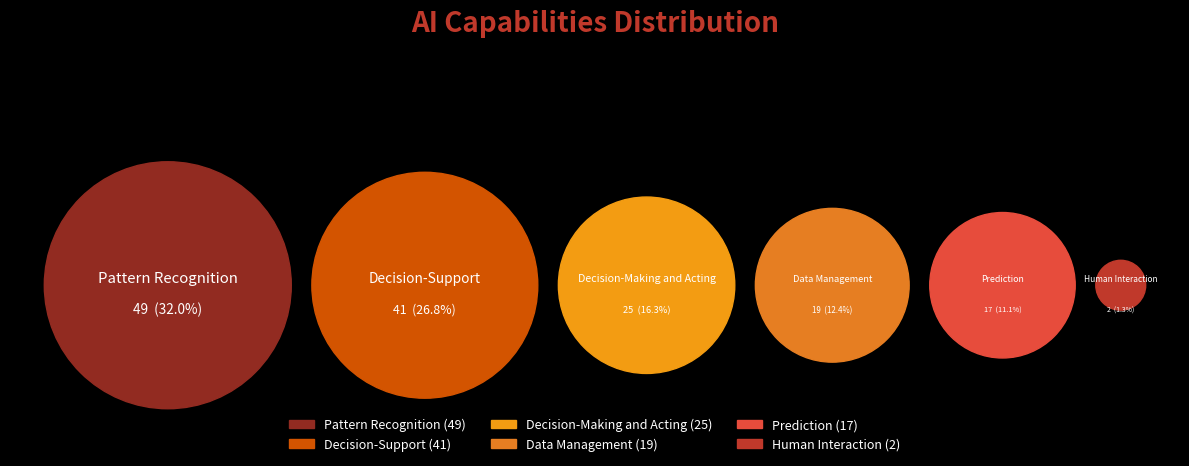

True or false: Decision-Support accounts for 13% of the total.

False